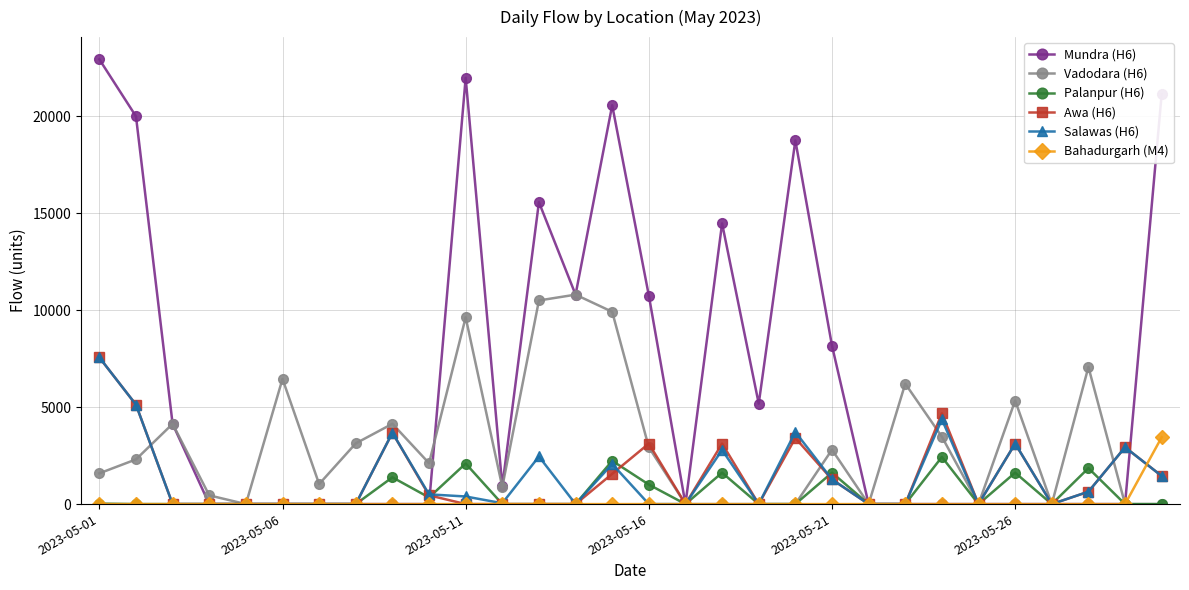

Which series has the widest spread of values?

Mundra (H6)